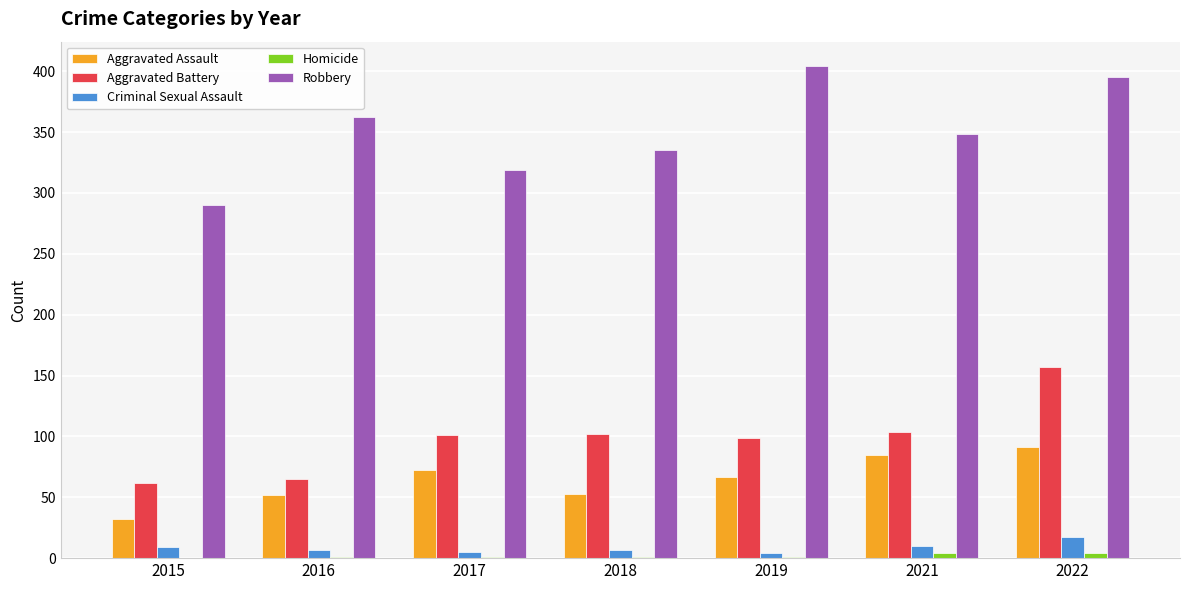

At which category is the sum across all series the highest?

2022